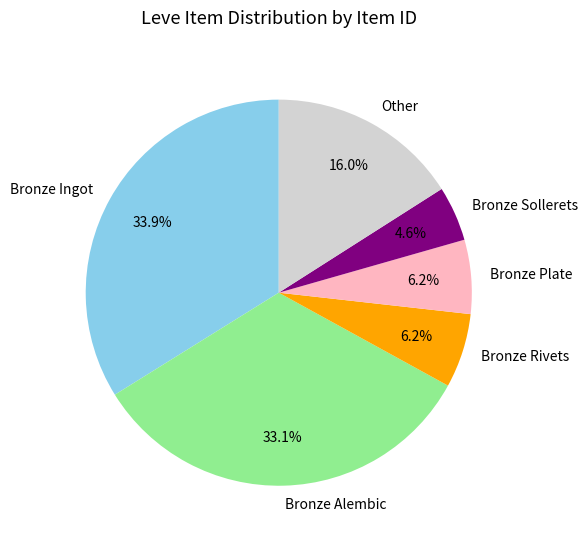

What is the smallest slice in the pie chart?

Bronze Sollerets